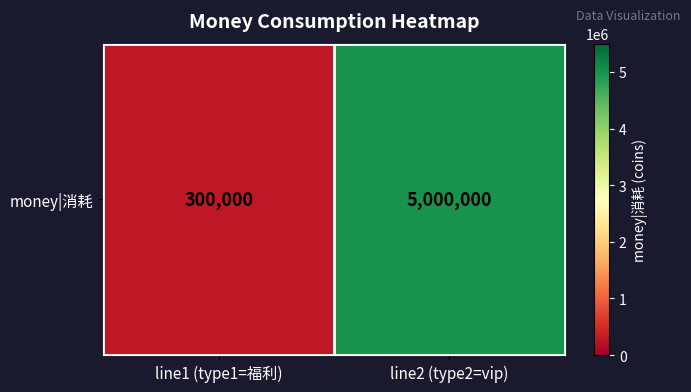

Count the values in the range 300000 to 5000000.

2